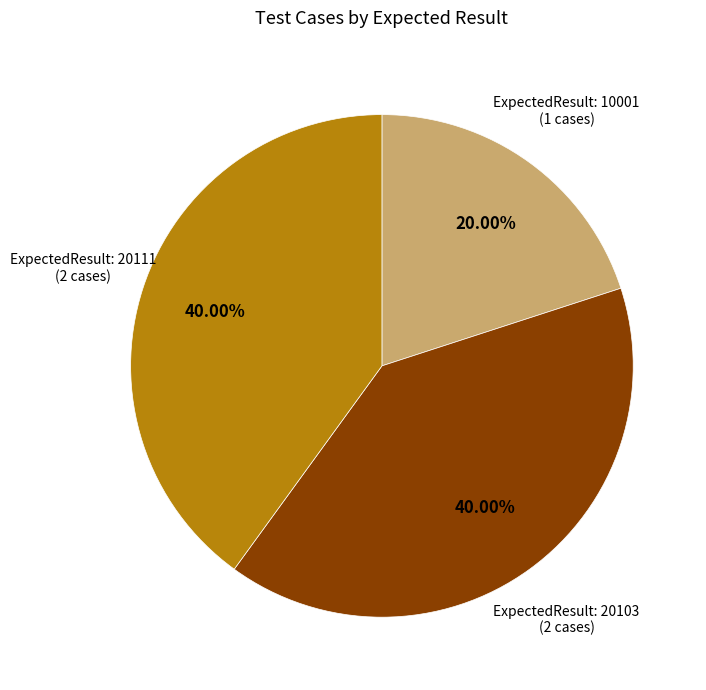

Does any single category account for the majority?

No